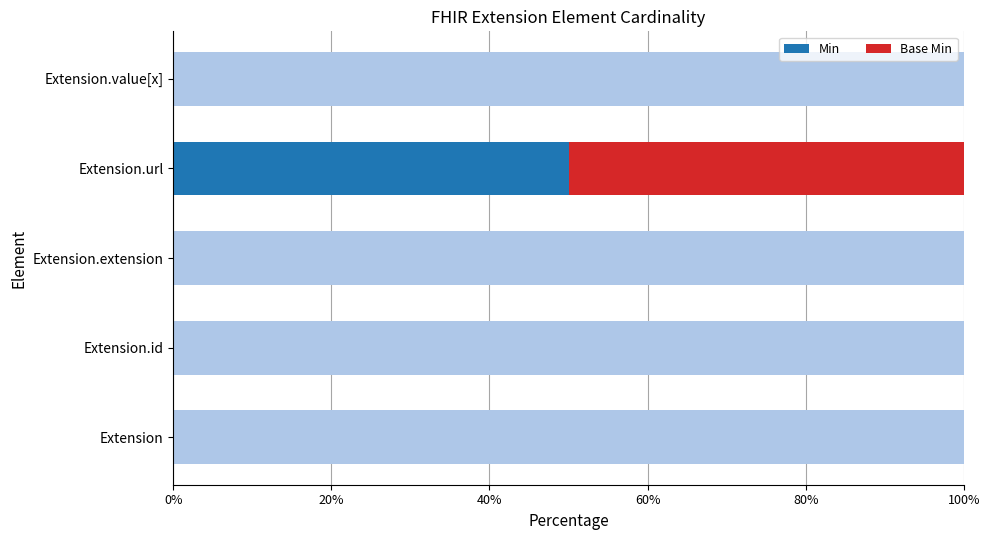

Rank the series by their maximum value, from highest to lowest.

Min, Base Min